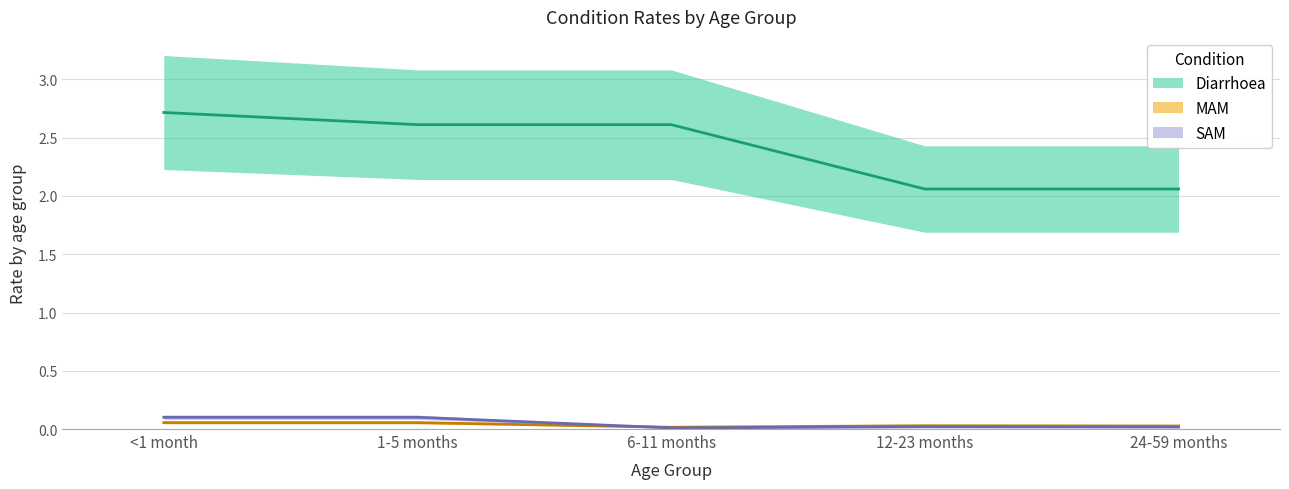

Reading right to left, what are all the values shown in this chart?

Diarrhoea: 24-59 months=2.1	12-23 months=2.1	6-11 months=2.6	1-5 months=2.6	<1 month=2.7
MAM: 24-59 months=0.0	12-23 months=0.0	6-11 months=0.0	1-5 months=0.1	<1 month=0.1
SAM: 24-59 months=0.0	12-23 months=0.0	6-11 months=0.0	1-5 months=0.1	<1 month=0.1